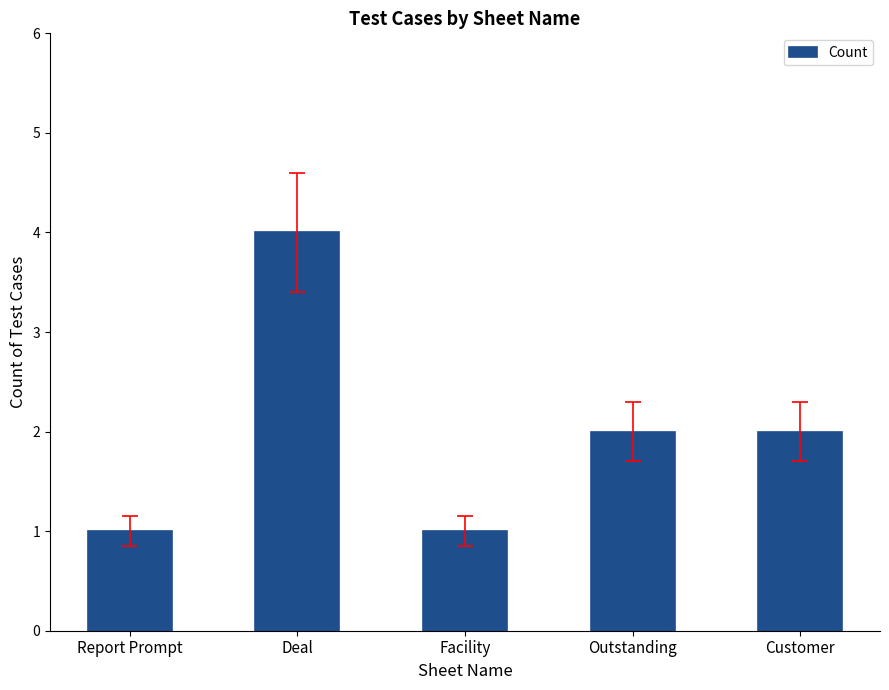

What is the average value?

2